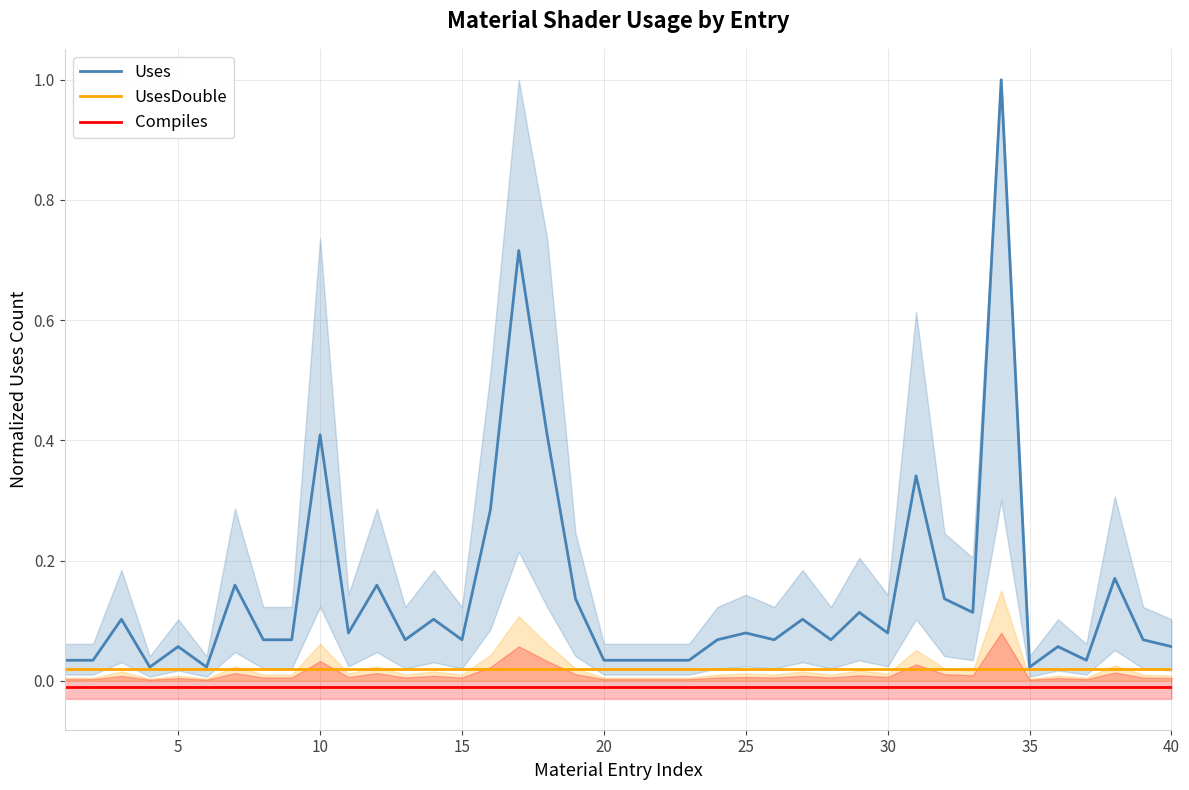

True or false: Uses has more than 2 interior local peaks.

True